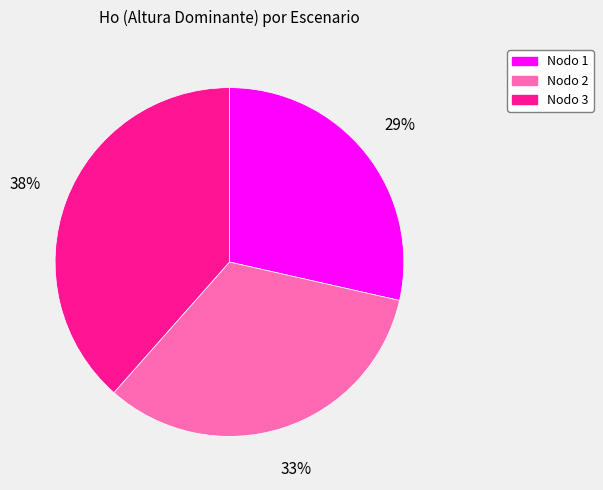

To the nearest percent, what percentage of the pie is Nodo 1?

29%